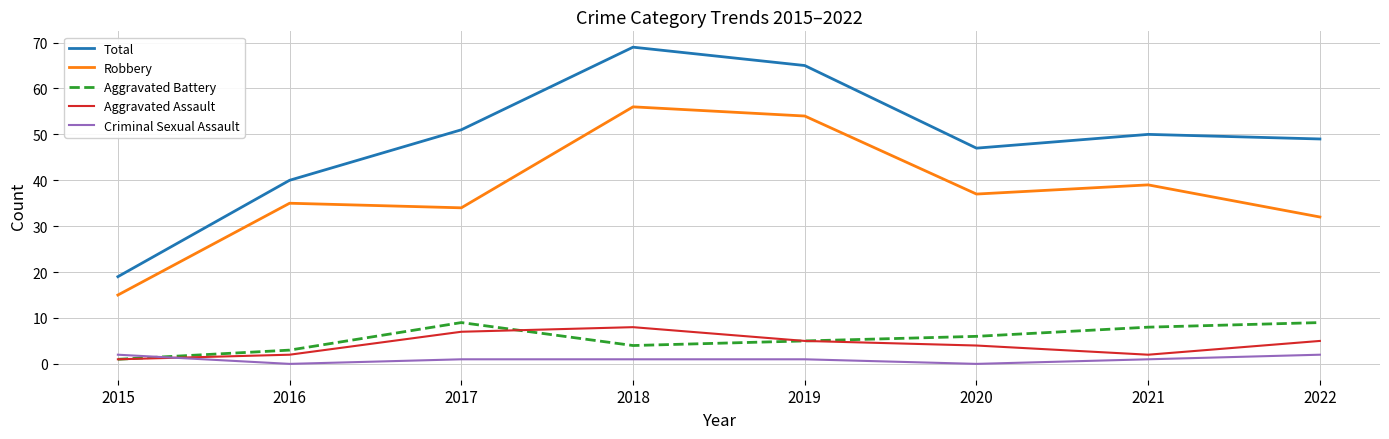

Which series has the largest total across all categories?

Total